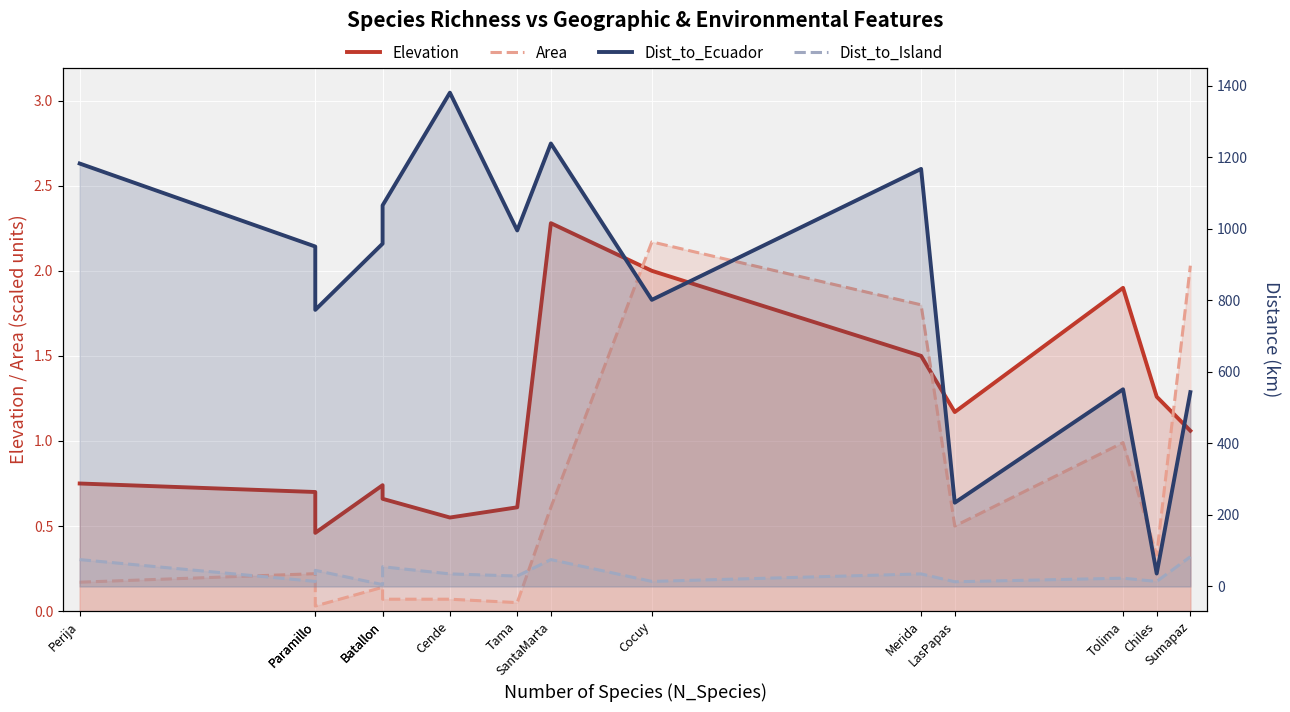

The value of Area at Merida is 1.8. True or false?

True